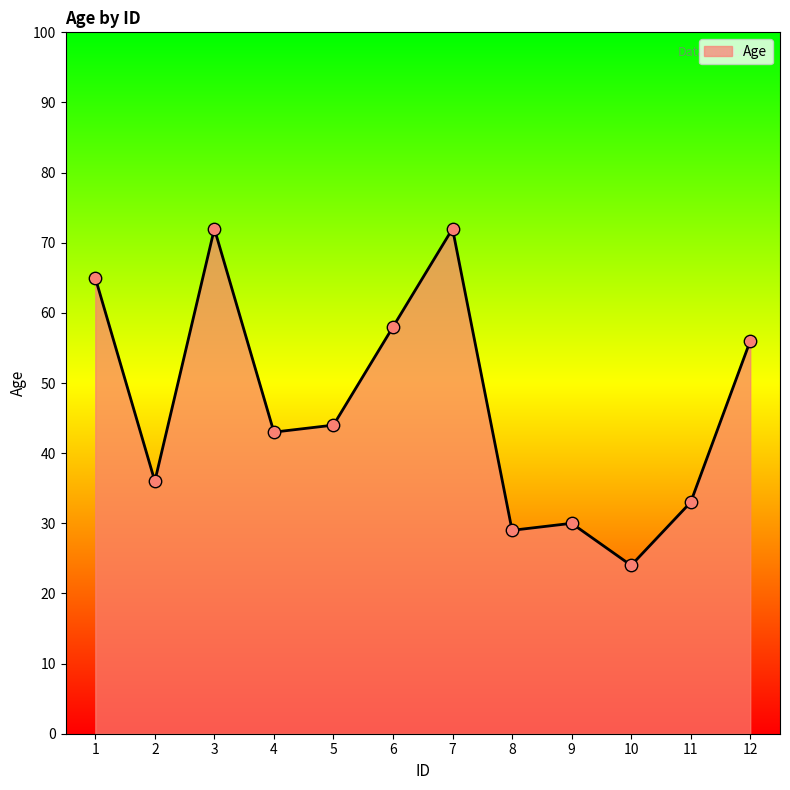

What is the ratio of the value at 1 to the value at 3?

0.9